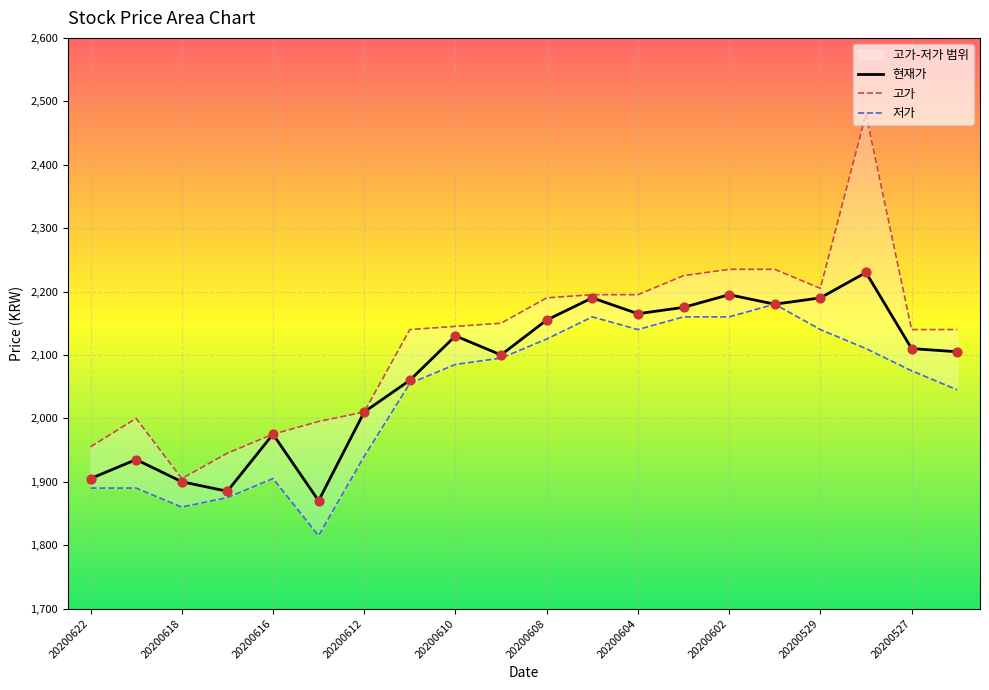

Is the value of 현재가 at 20200601 greater than the value of 고가 at 20200618?

Yes